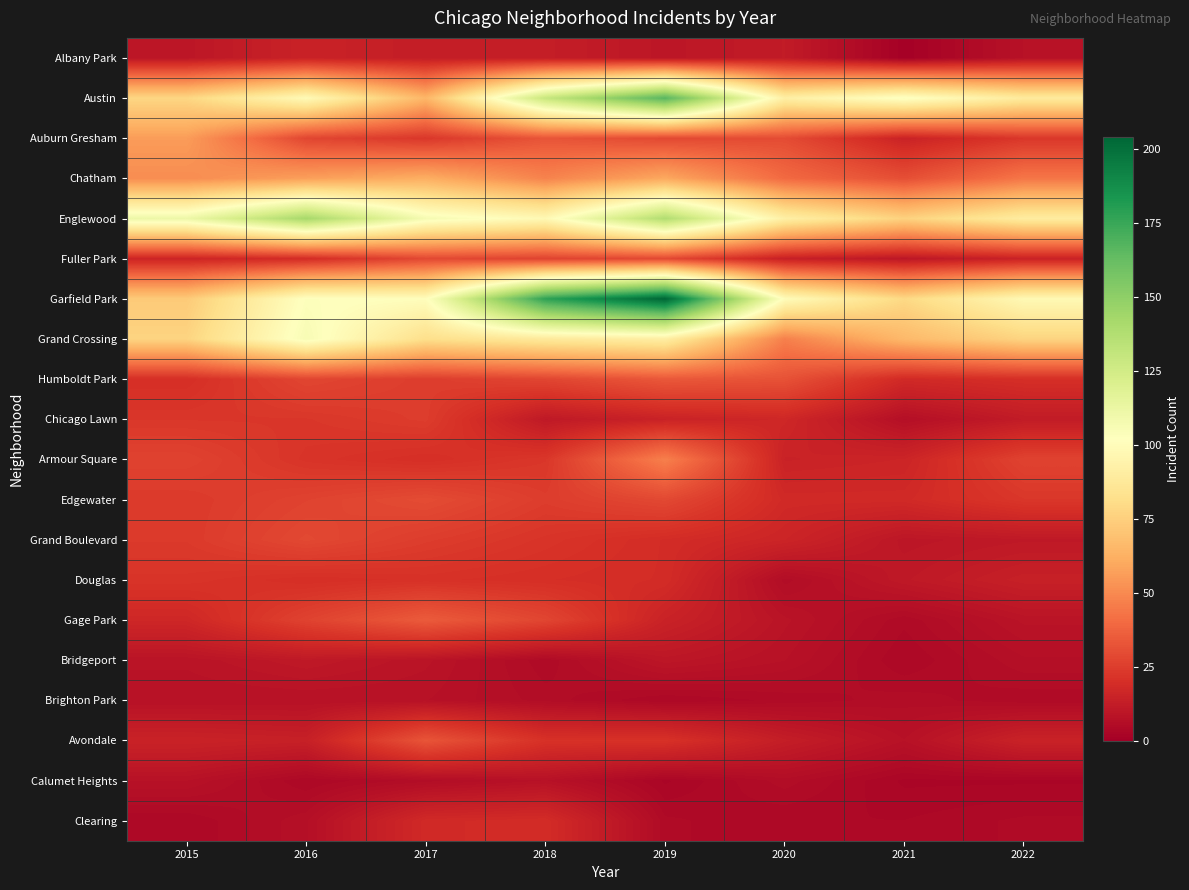

Which label corresponds to the smallest value in the chart?

2021